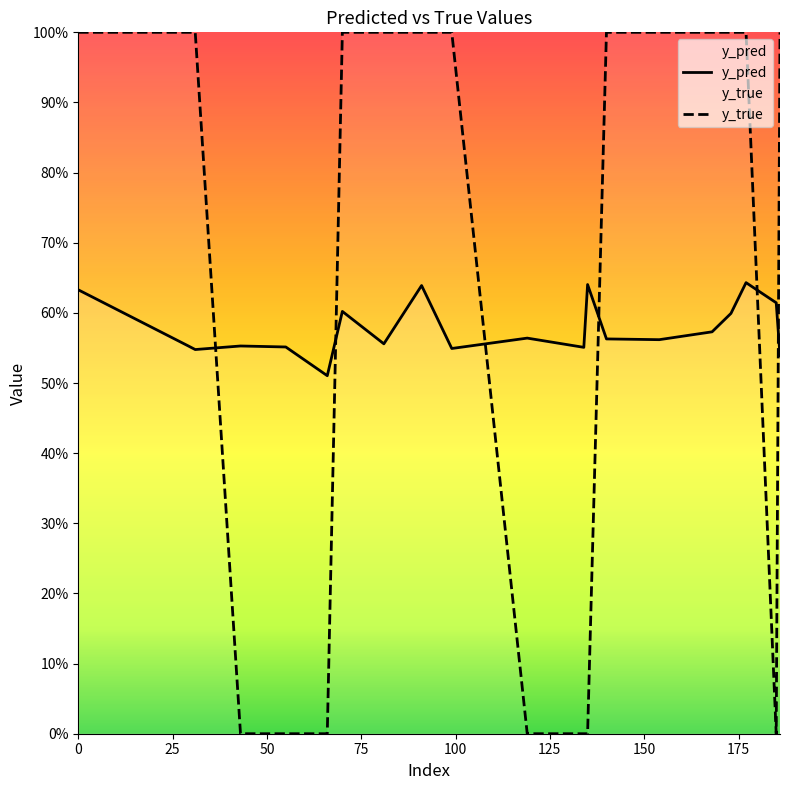

What is the label of the 17th point from the right?

75